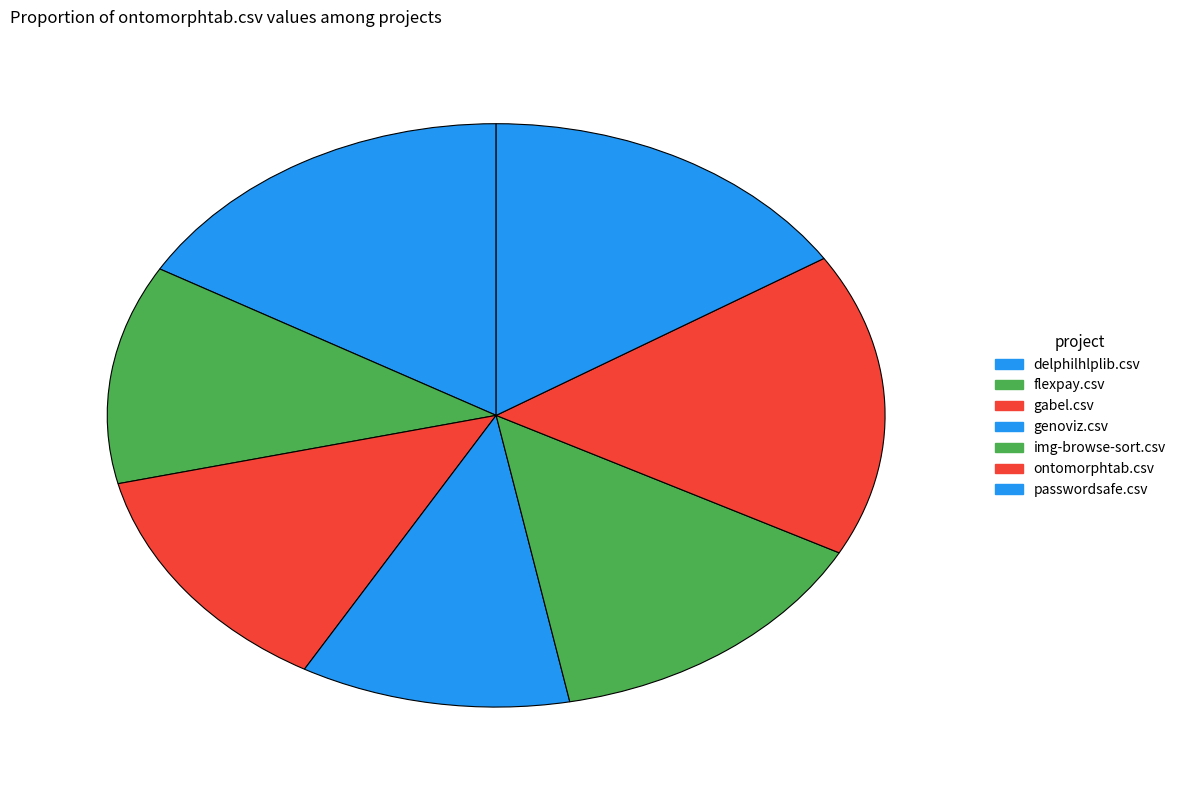

Is there any slice that represents more than half of the pie?

No